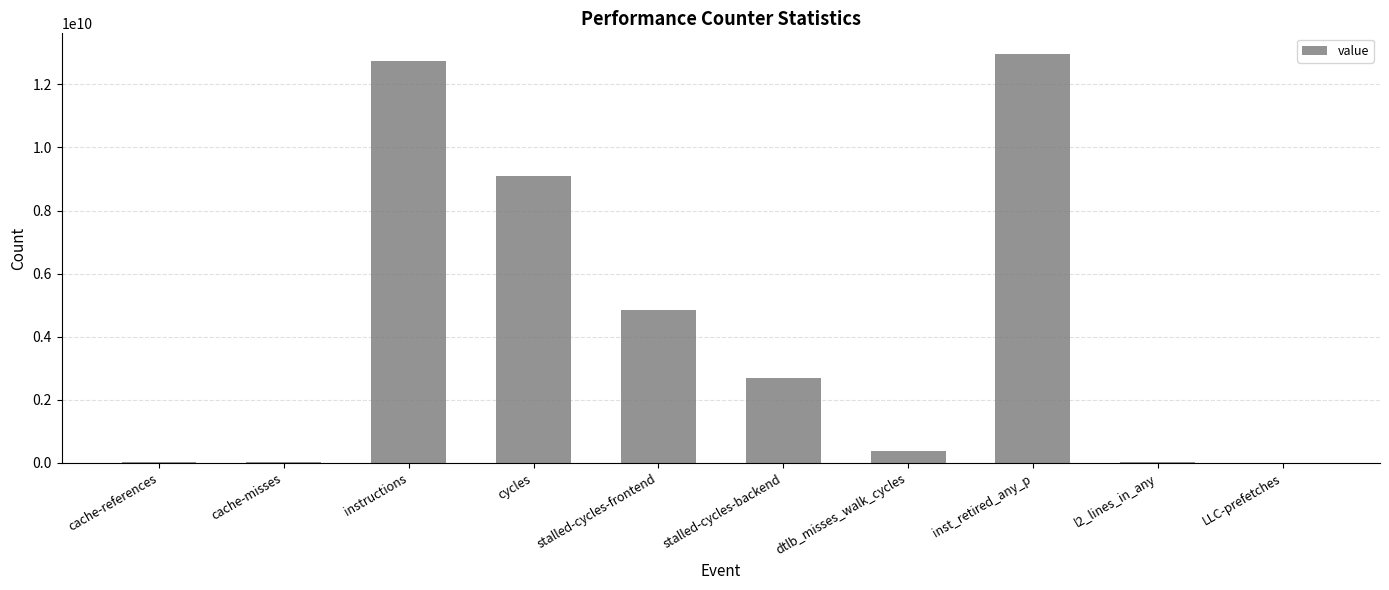

Is it true that the value at cache-misses is 29315521?

True